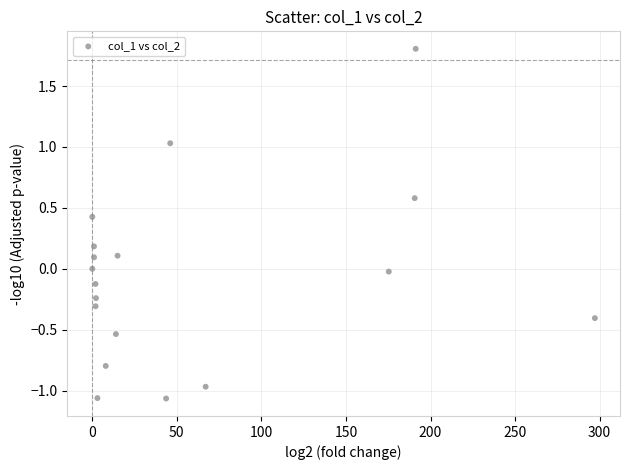

What is the range of X values (max minus min)?

297.2